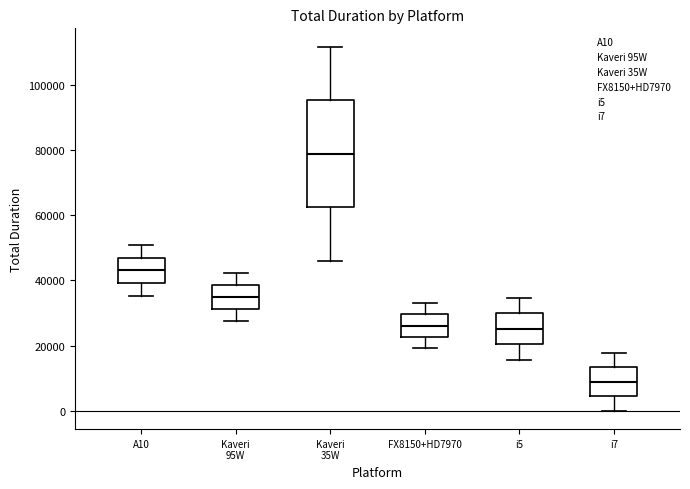

Which box is the tallest, from its lower edge to its upper edge?

Kaveri 35W